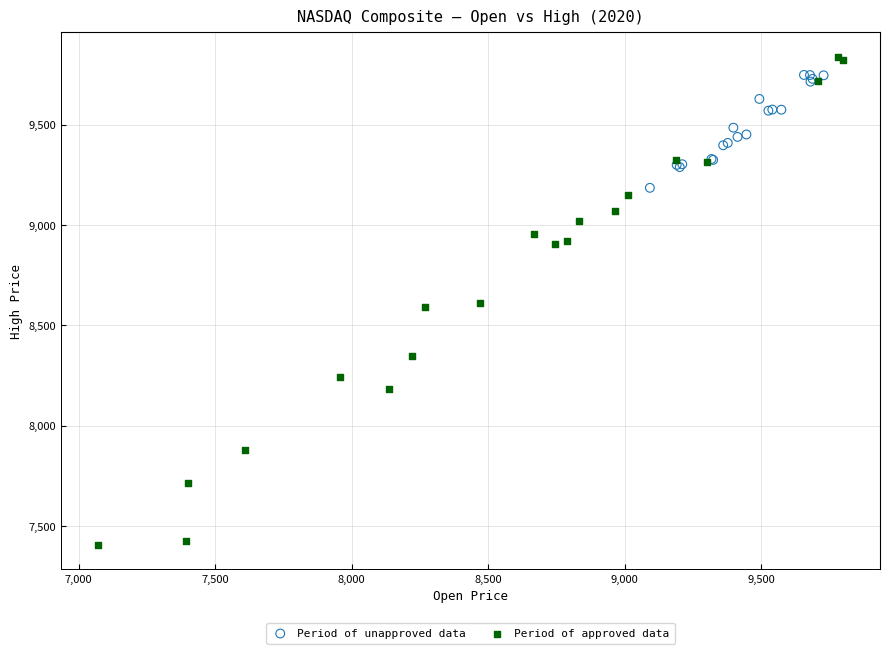

Which series has the largest Y range (max minus min)?

Period of approved data